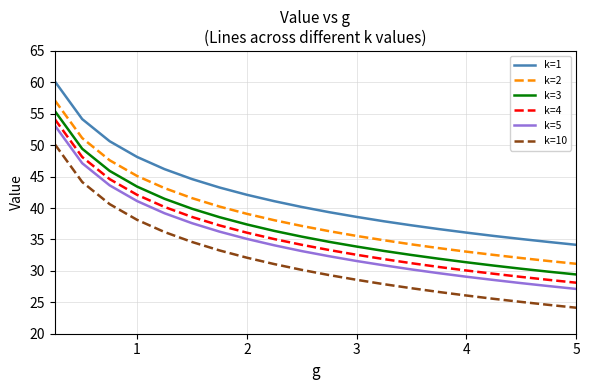

Which series has the largest total across all categories?

k=1